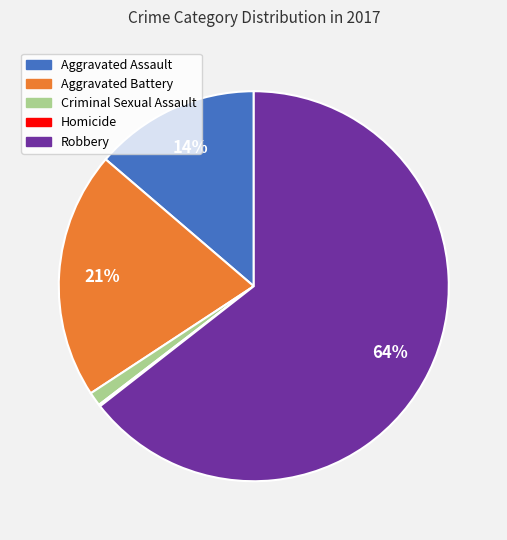

Approximately how many times larger is the value at Aggravated Assault compared to Aggravated Battery?

0.7